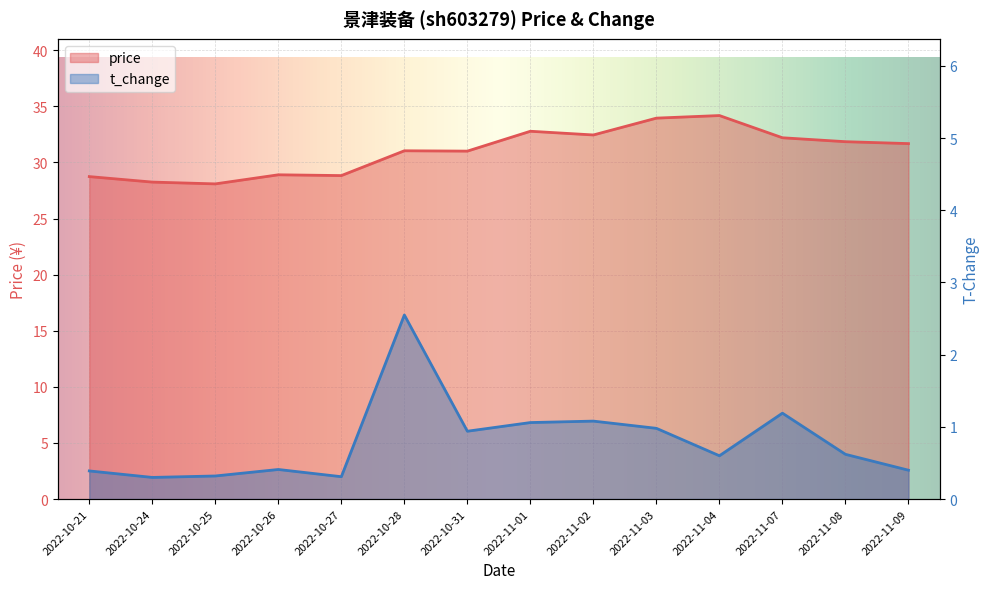

True or false: price and t_change cross at least once.

False